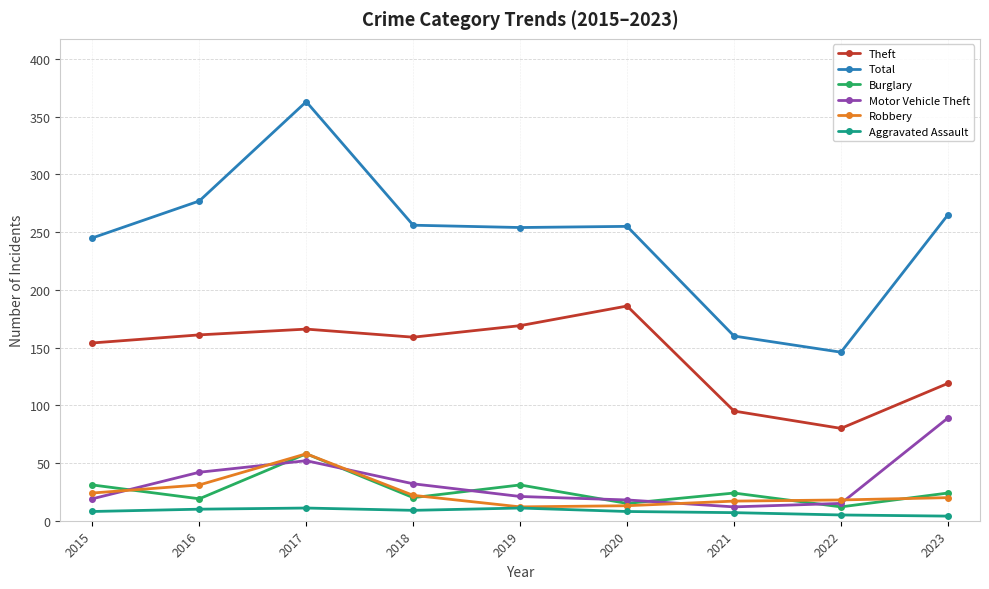

True or false: Burglary has more than 0 interior local peaks.

True